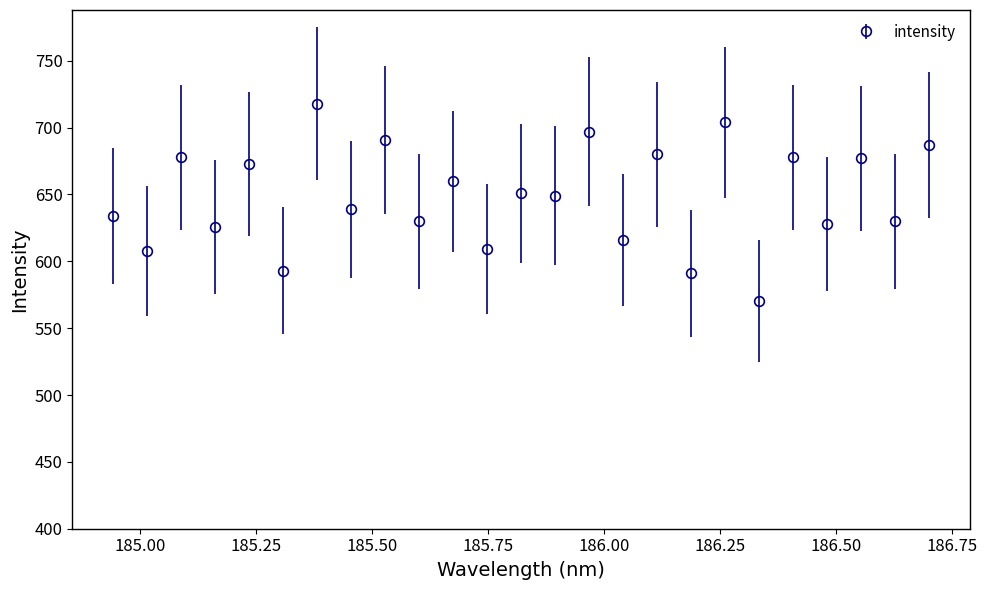

What is the greatest value displayed?

718